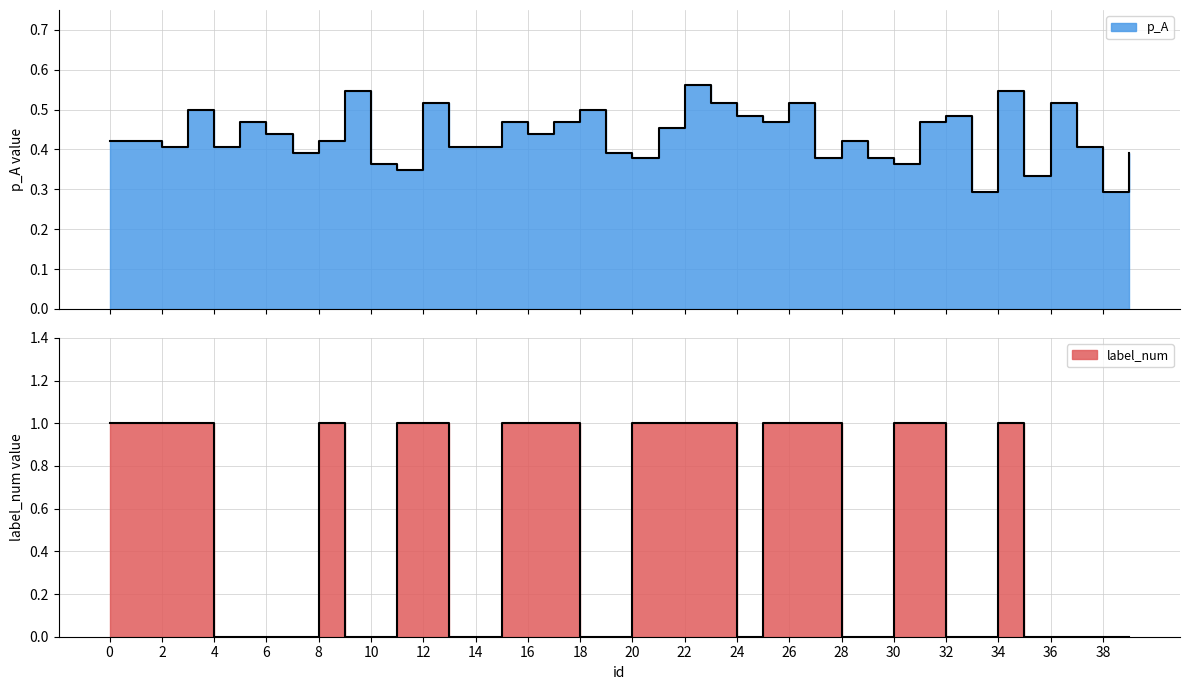

How many times do label_num and p_A cross each other?

15